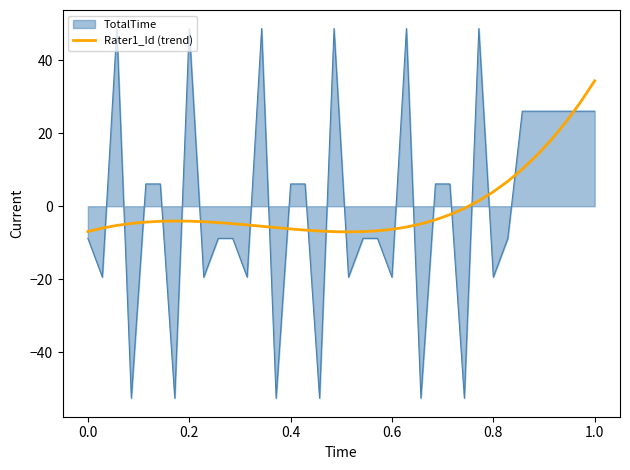

True or false: Rater1_Id (trend) and TotalTime intersect in this chart.

True